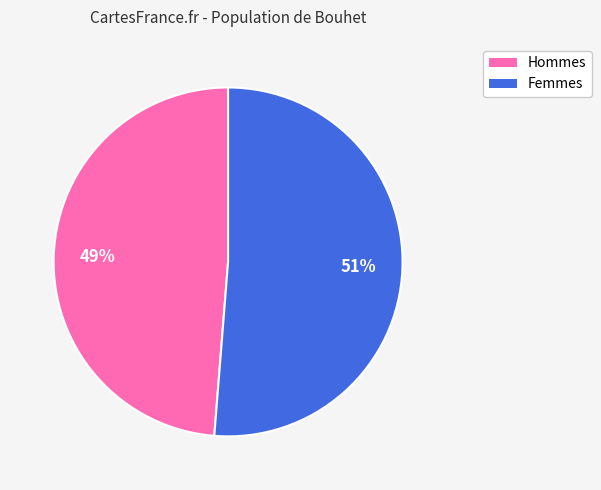

The Hommes slice represents 49% of the pie. True or false?

True